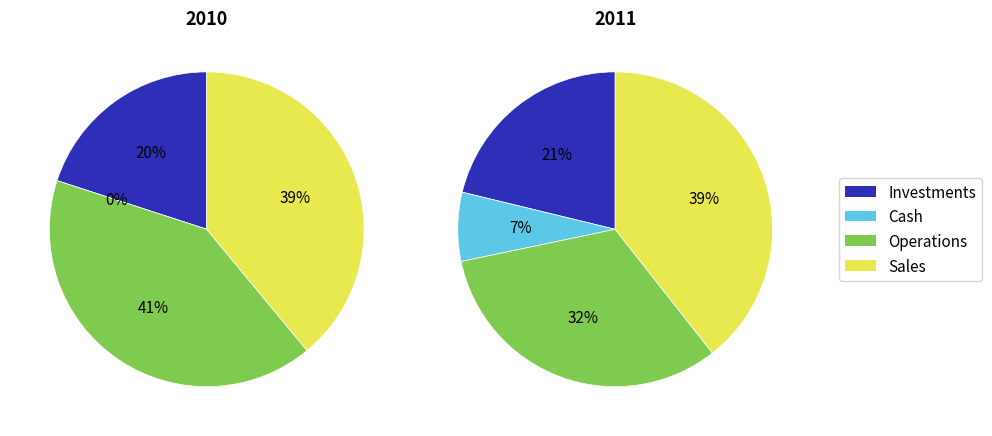

Does 20 account for over 50% of the chart?

No